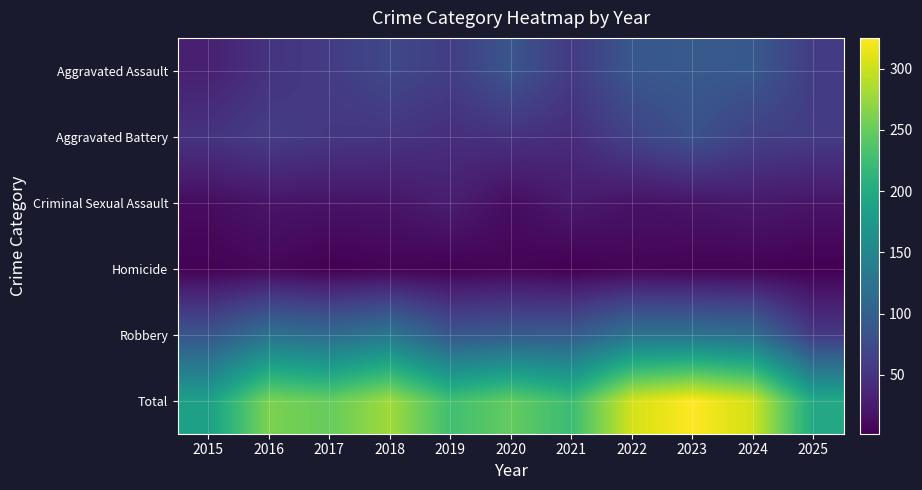

Which series has the largest total across all categories?

Total